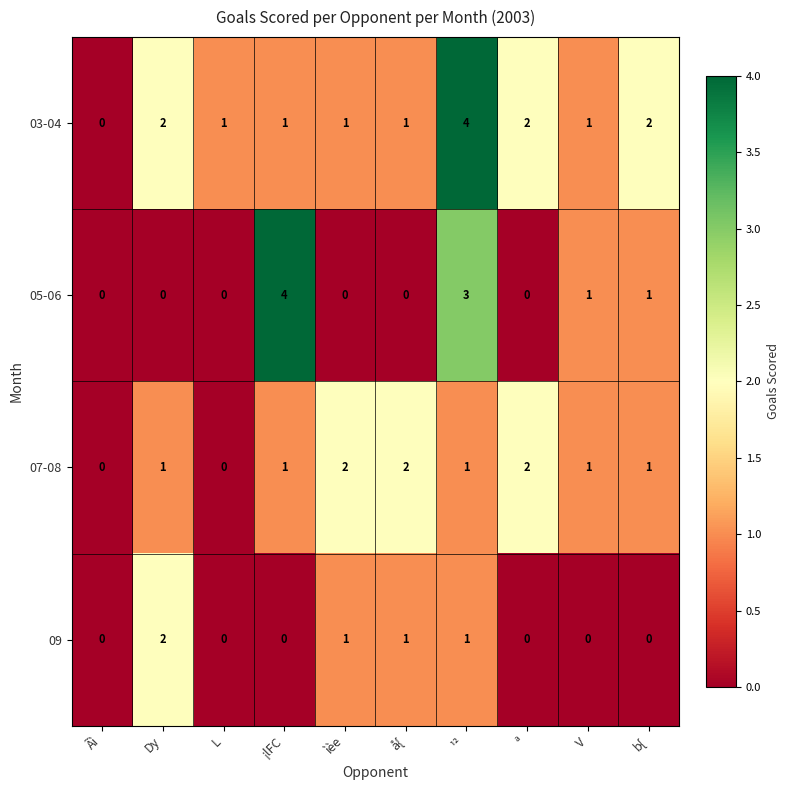

What is the maximum value shown in the chart?

4